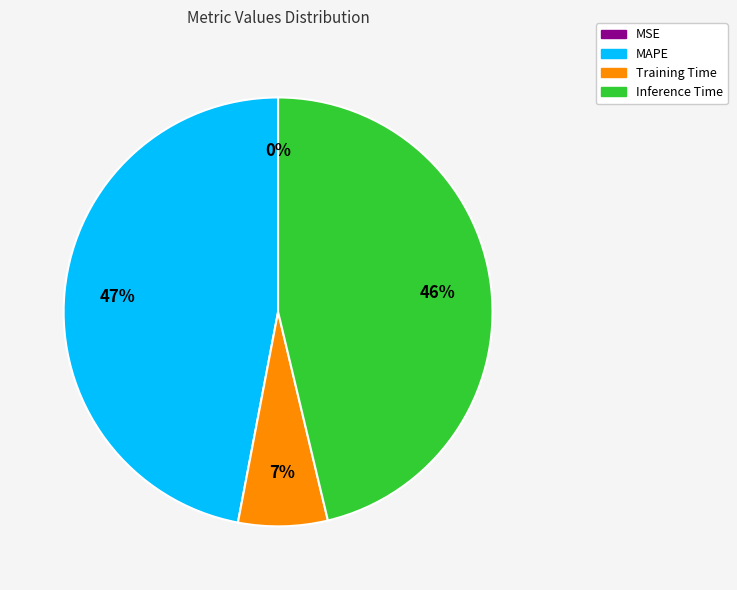

Is there any slice that represents more than half of the pie?

No